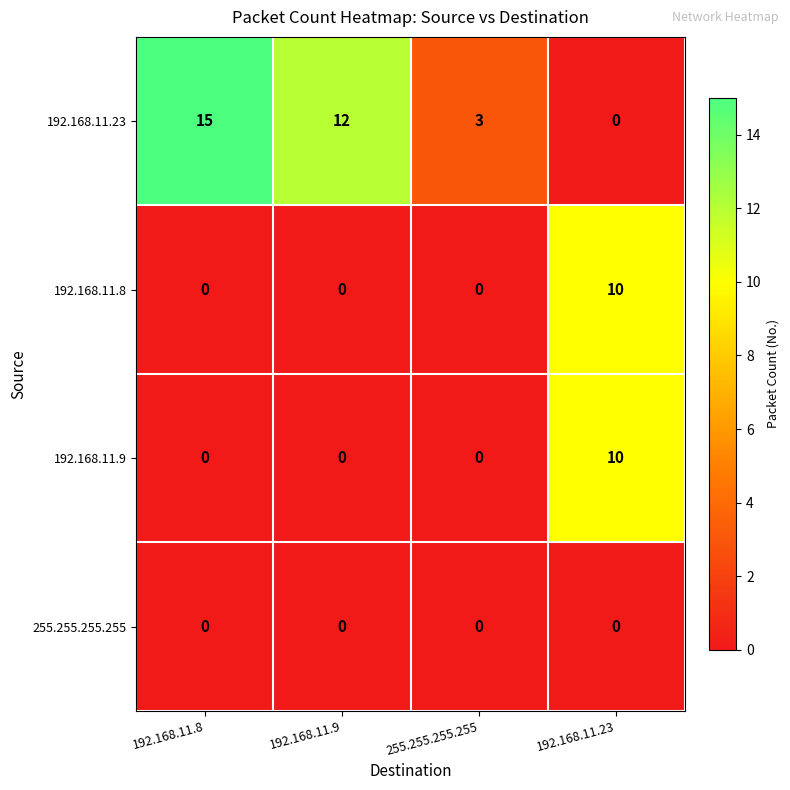

What is the maximum value shown in the chart?

15